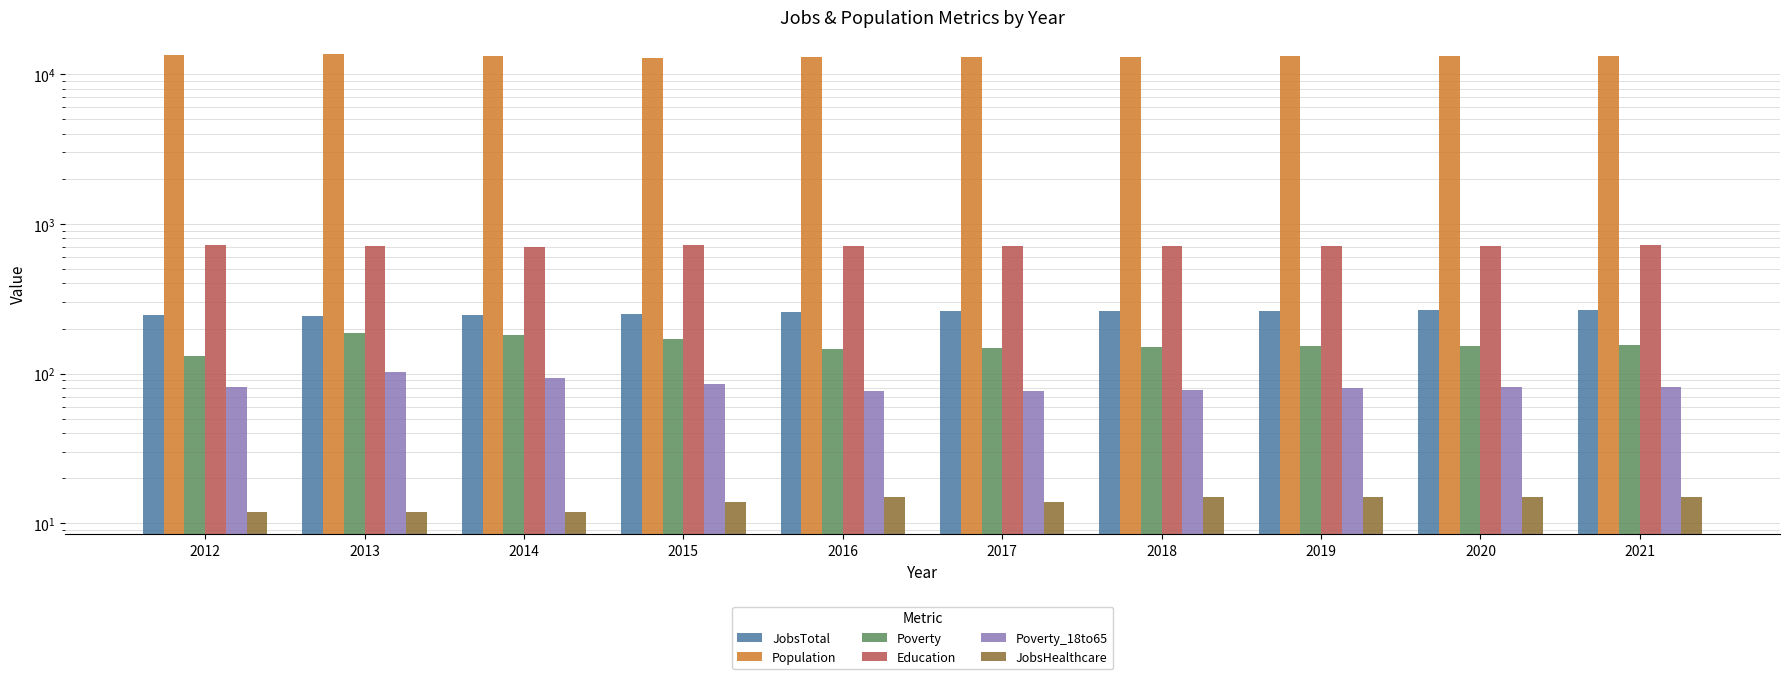

Read the Population value at 2013, to the nearest 10.

13550